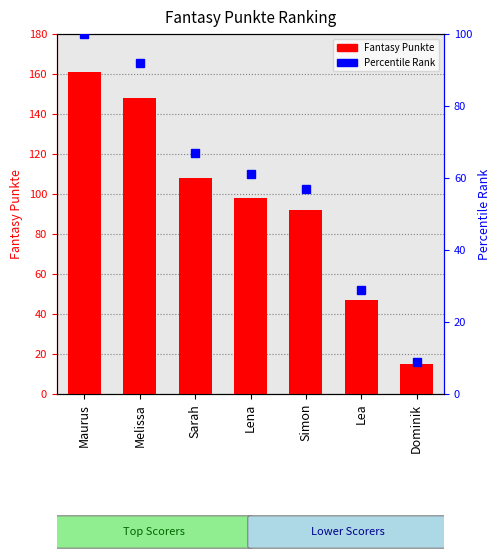

What is the value of the Percentile Rank bar at the 4th from the left?

61